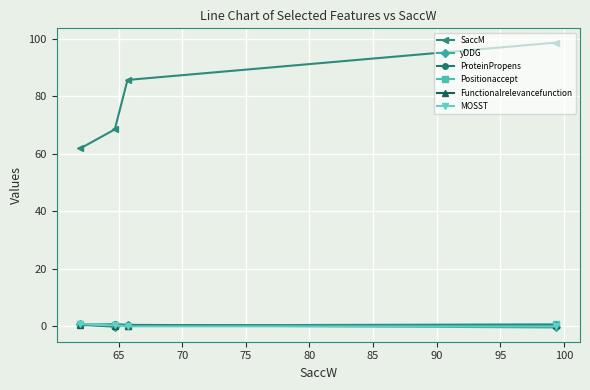

Which series has the largest total across all categories?

SaccM